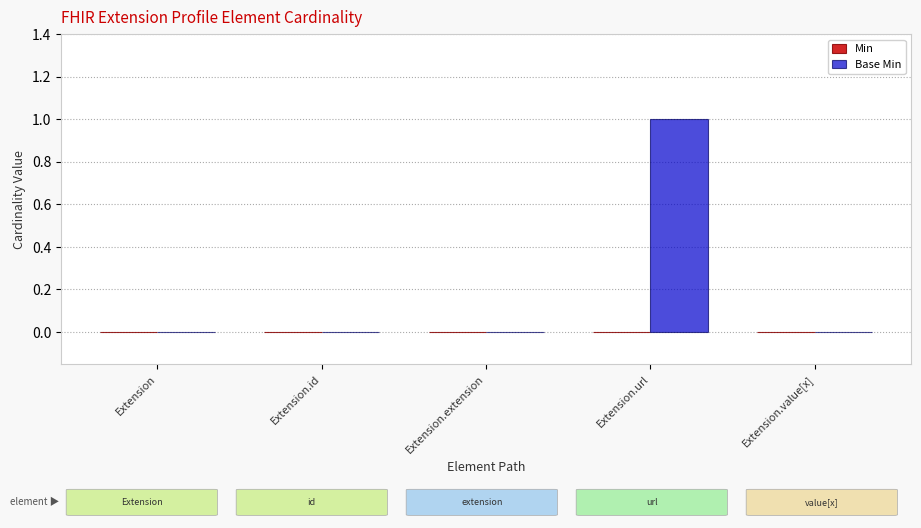

How many categories are shown in the chart?

5